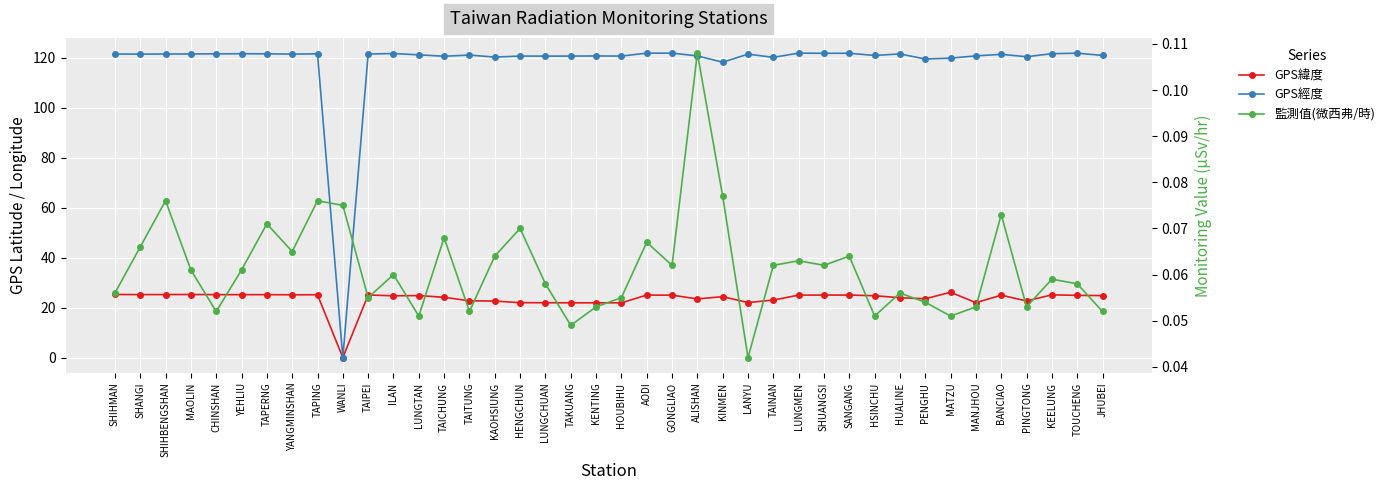

What is the difference between the highest and lowest values at SHANGI?

121.5